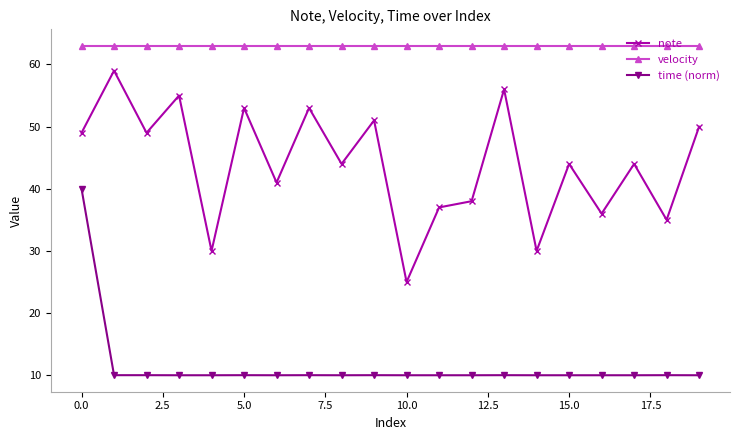

Which series has the largest total across all categories?

velocity